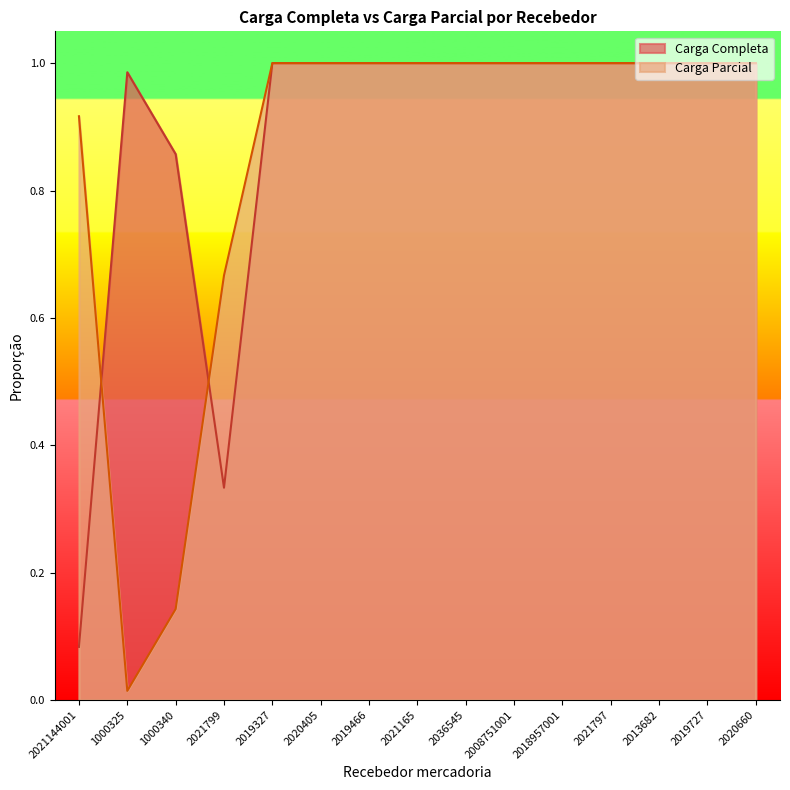

What is the total value across all series at 1000340?

1.0